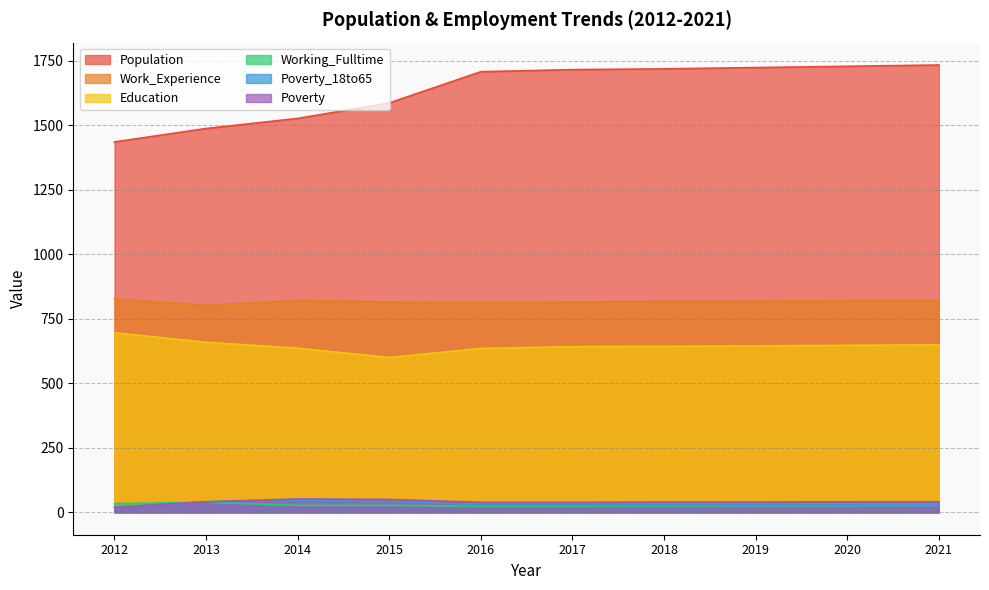

What is the sum of all Poverty values?

403